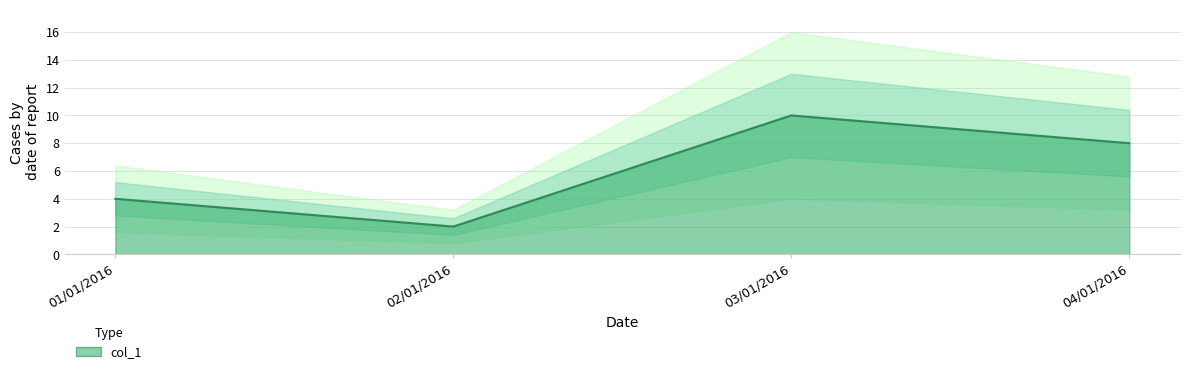

True or false: there are more than 2 points higher than both neighbors.

False